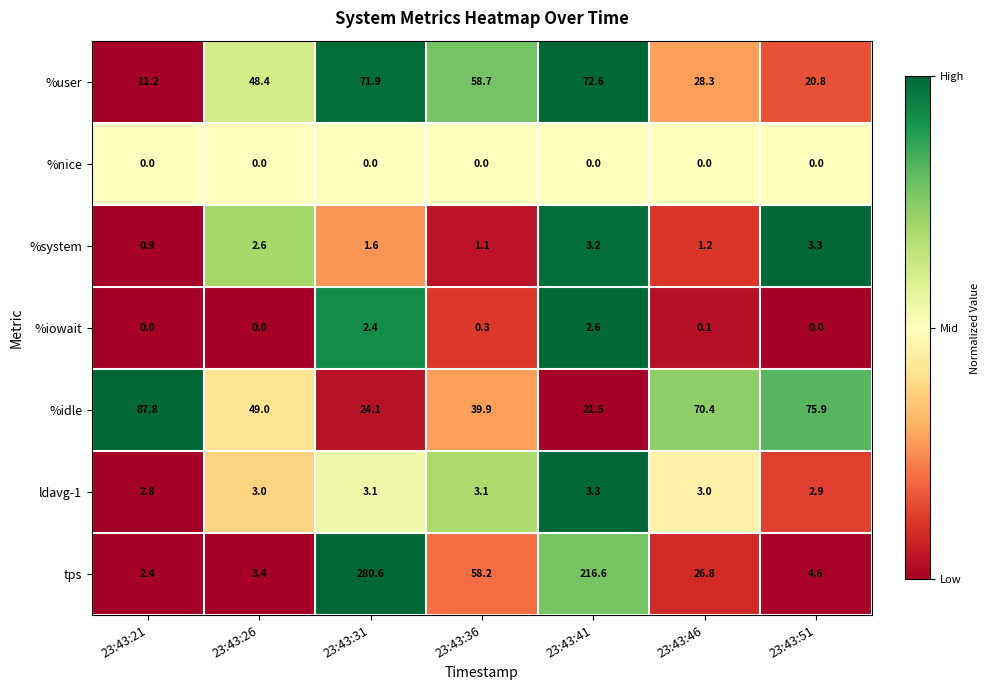

Rank the categories by %system value from highest to lowest.

23:43:51, 23:43:41, 23:43:26, 23:43:31, 23:43:46, 23:43:36, 23:43:21